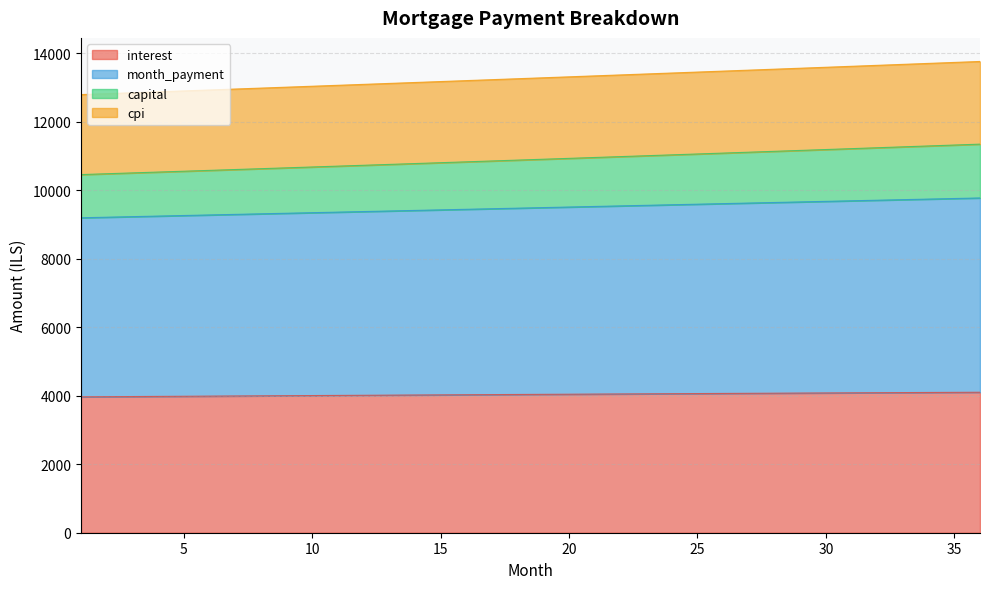

True or false: cpi and capital intersect in this chart.

False